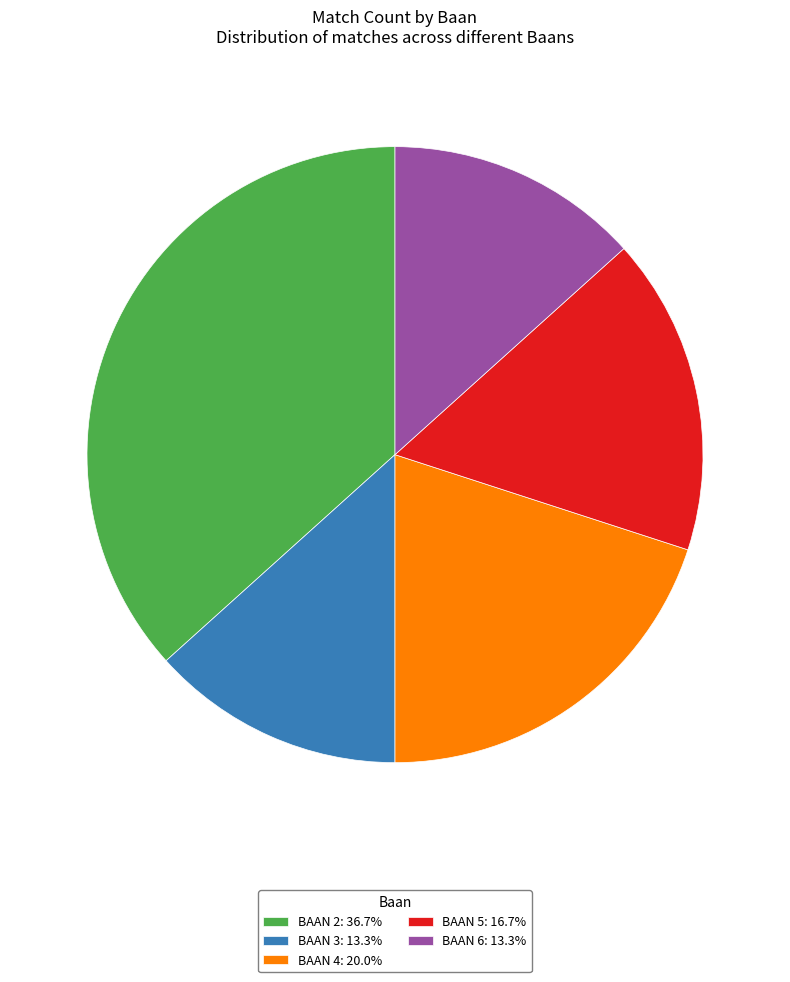

Is BAAN 3: 13.3% the majority of the pie?

No